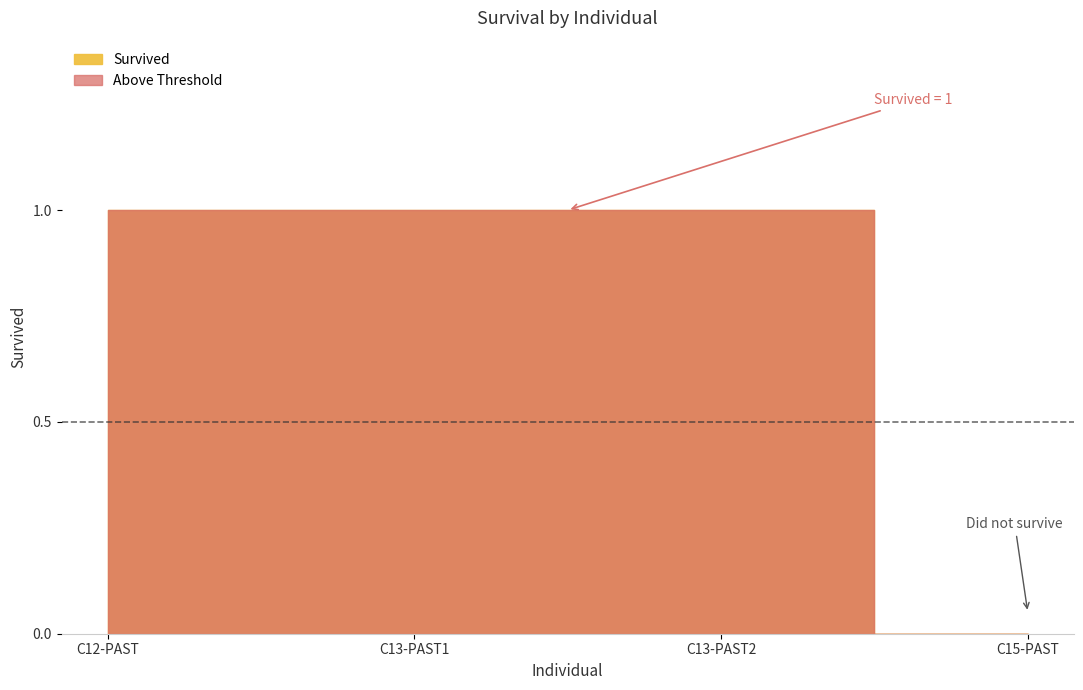

What is the sum of the values at C13-PAST2 and C15-PAST?

1